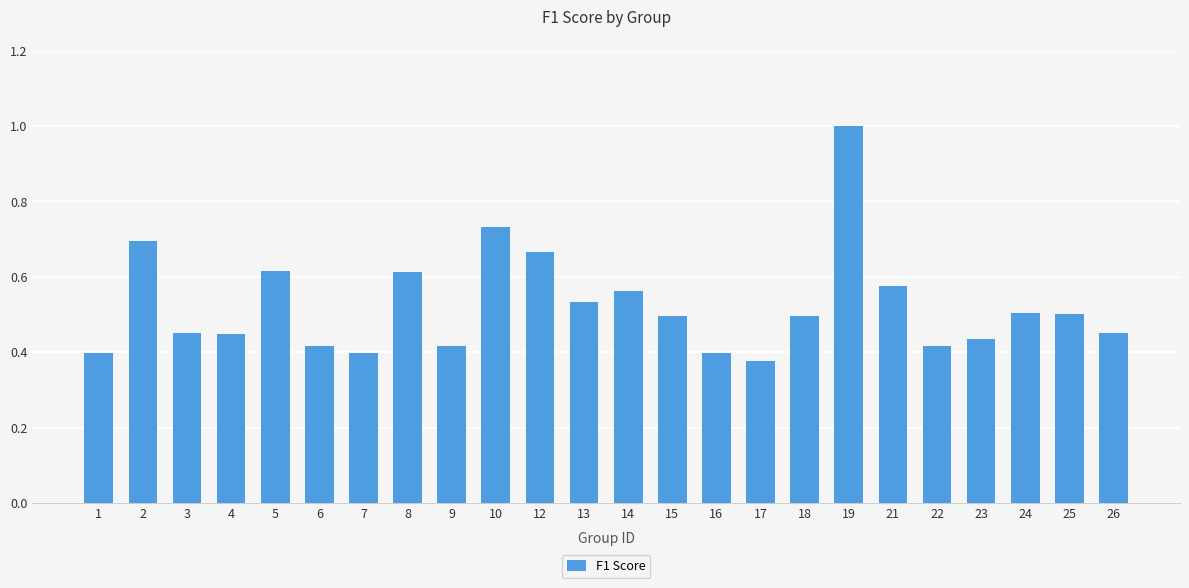

What is the difference between the values at 6 and 8?

0.2